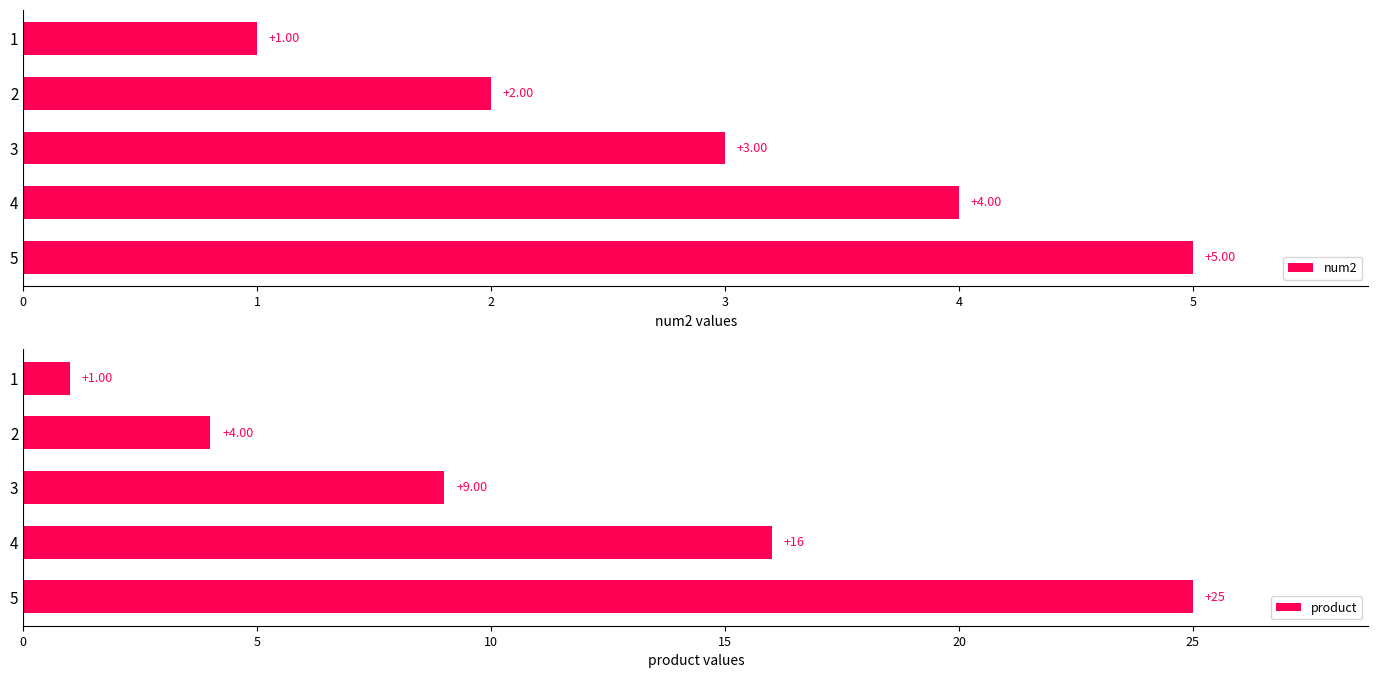

The value of num2 at 0 is 8. True or false?

False